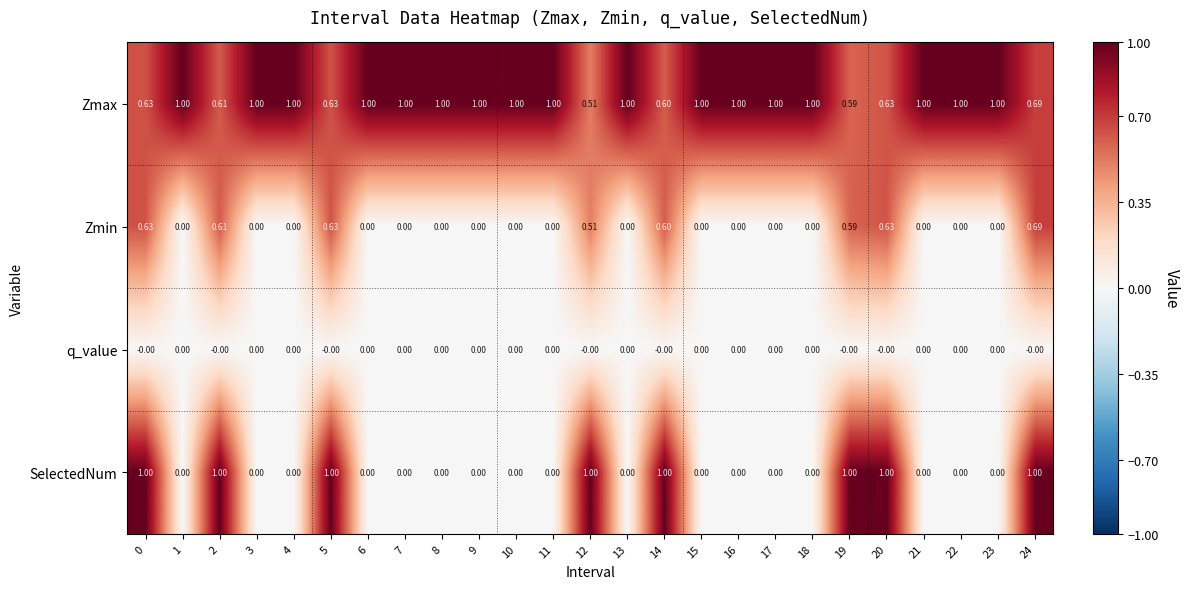

What is the difference between the highest and lowest values at 7?

1.0